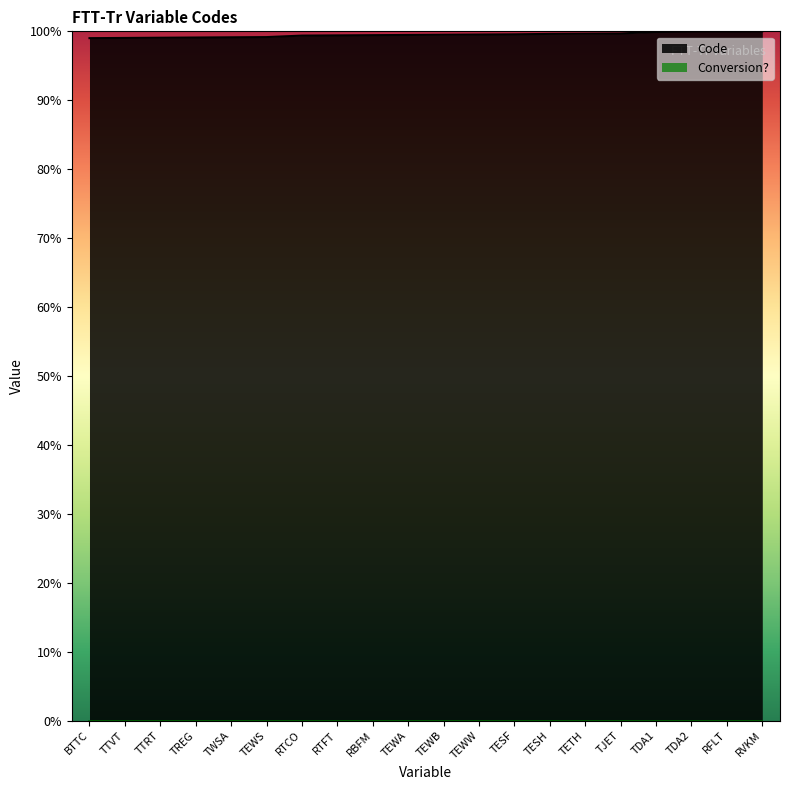

Which label corresponds to the largest value in the chart?

RVKM